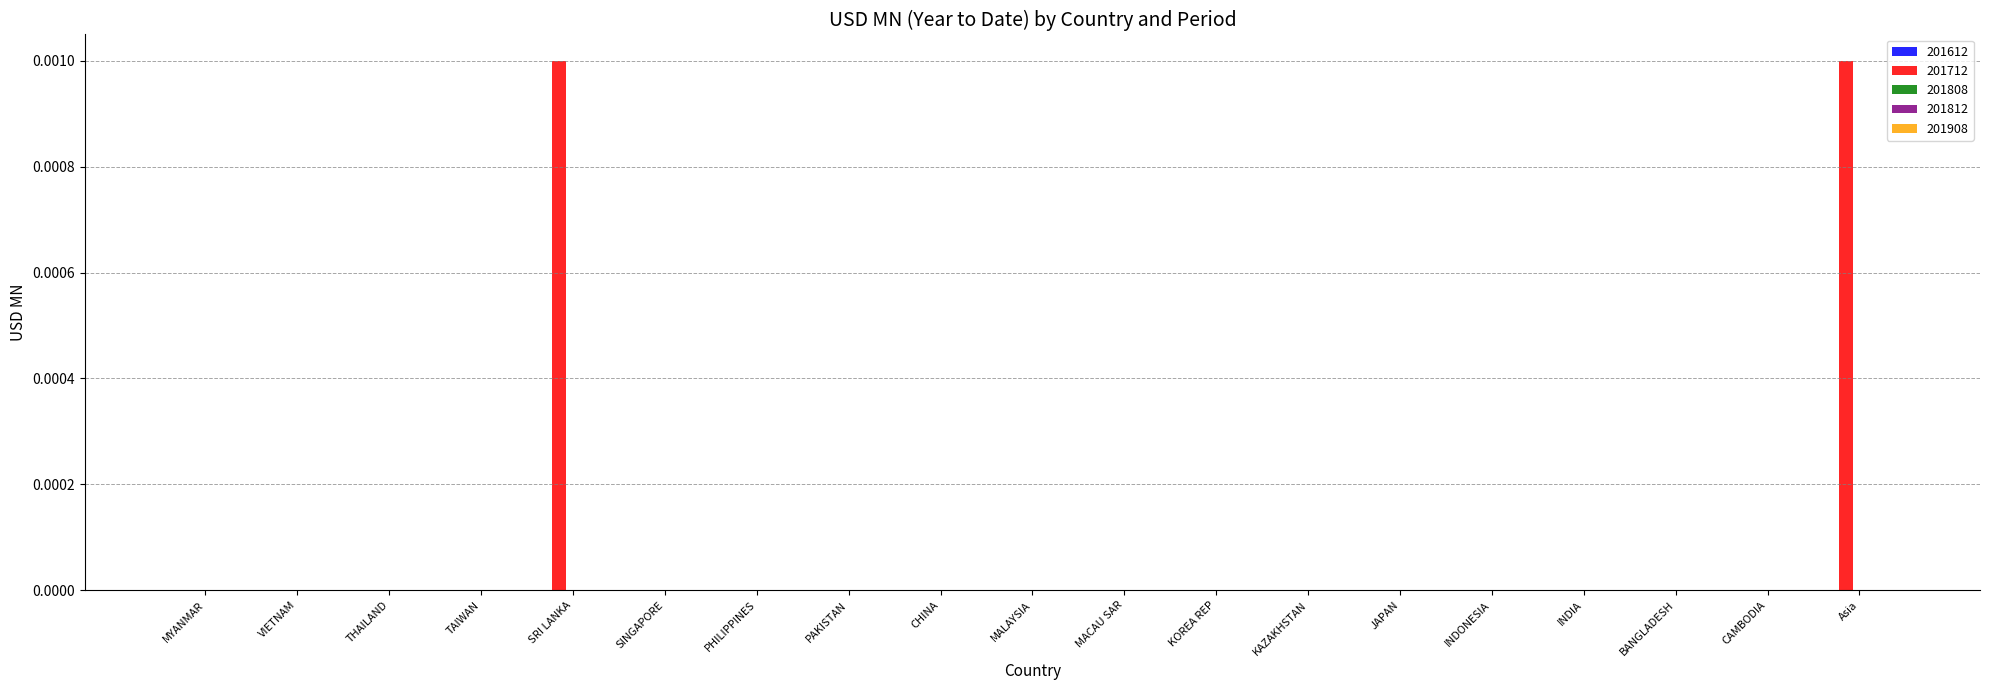

Is it true that the value at TAIWAN is 0.0?

True